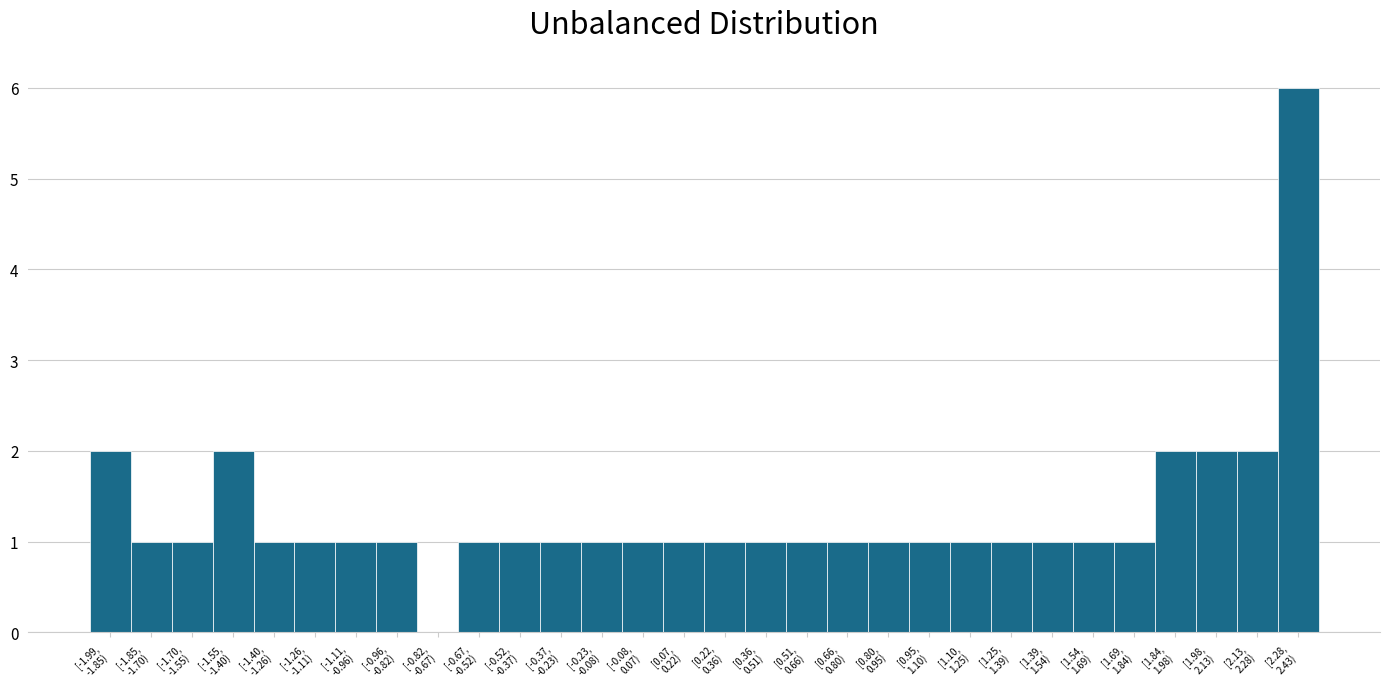

What is the maximum value shown in the chart?

6